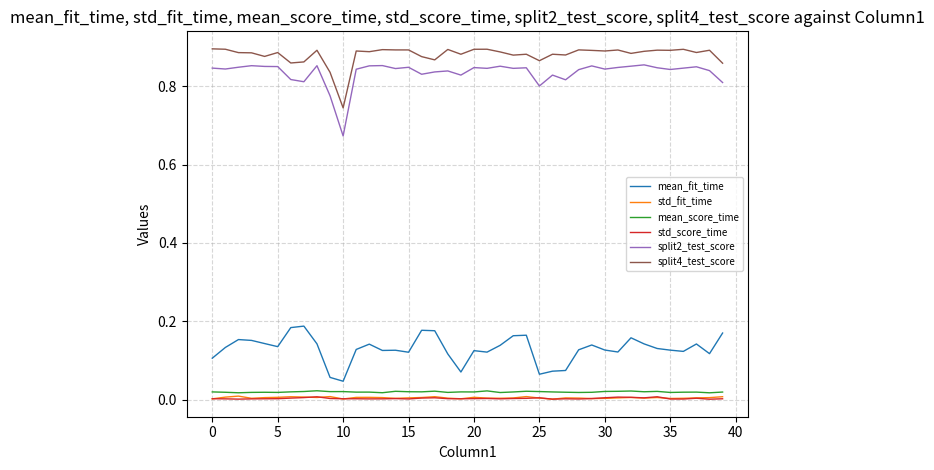

Does the chart have visible grid lines?

Yes